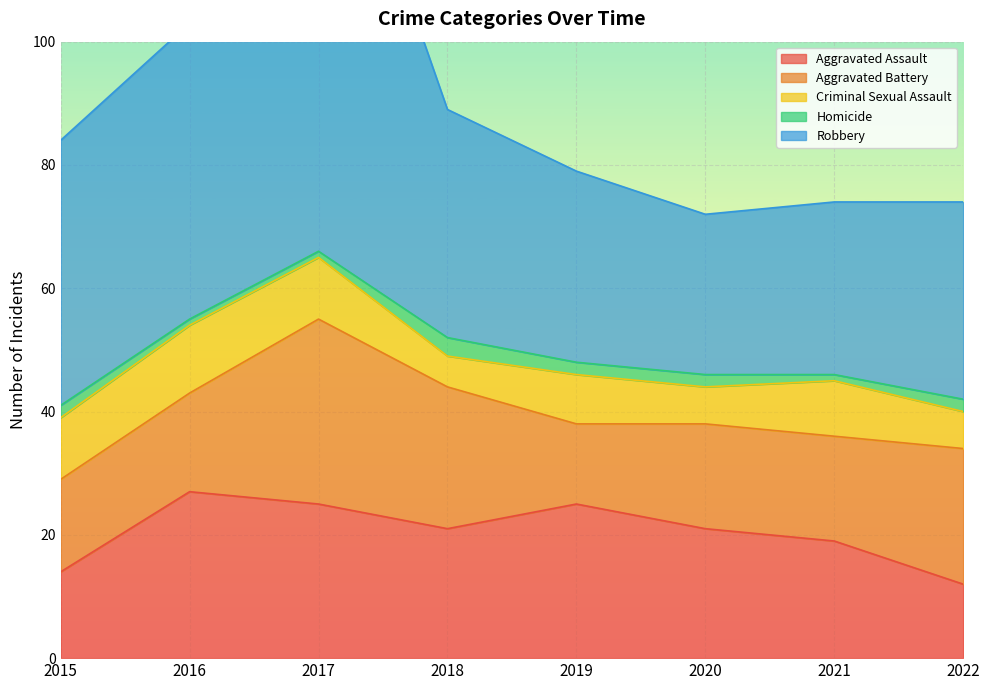

Reading left to right, extract all data points from this chart.

Aggravated Assault: 2015=14	2016=27	2017=25	2018=21	2019=25	2020=21	2021=19	2022=12
Aggravated Battery: 2015=15	2016=16	2017=30	2018=23	2019=13	2020=17	2021=17	2022=22
Criminal Sexual Assault: 2015=10	2016=11	2017=10	2018=5	2019=8	2020=6	2021=9	2022=6
Homicide: 2015=2	2016=1	2017=1	2018=3	2019=2	2020=2	2021=1	2022=2
Robbery: 2015=43	2016=48	2017=83	2018=37	2019=31	2020=26	2021=28	2022=32